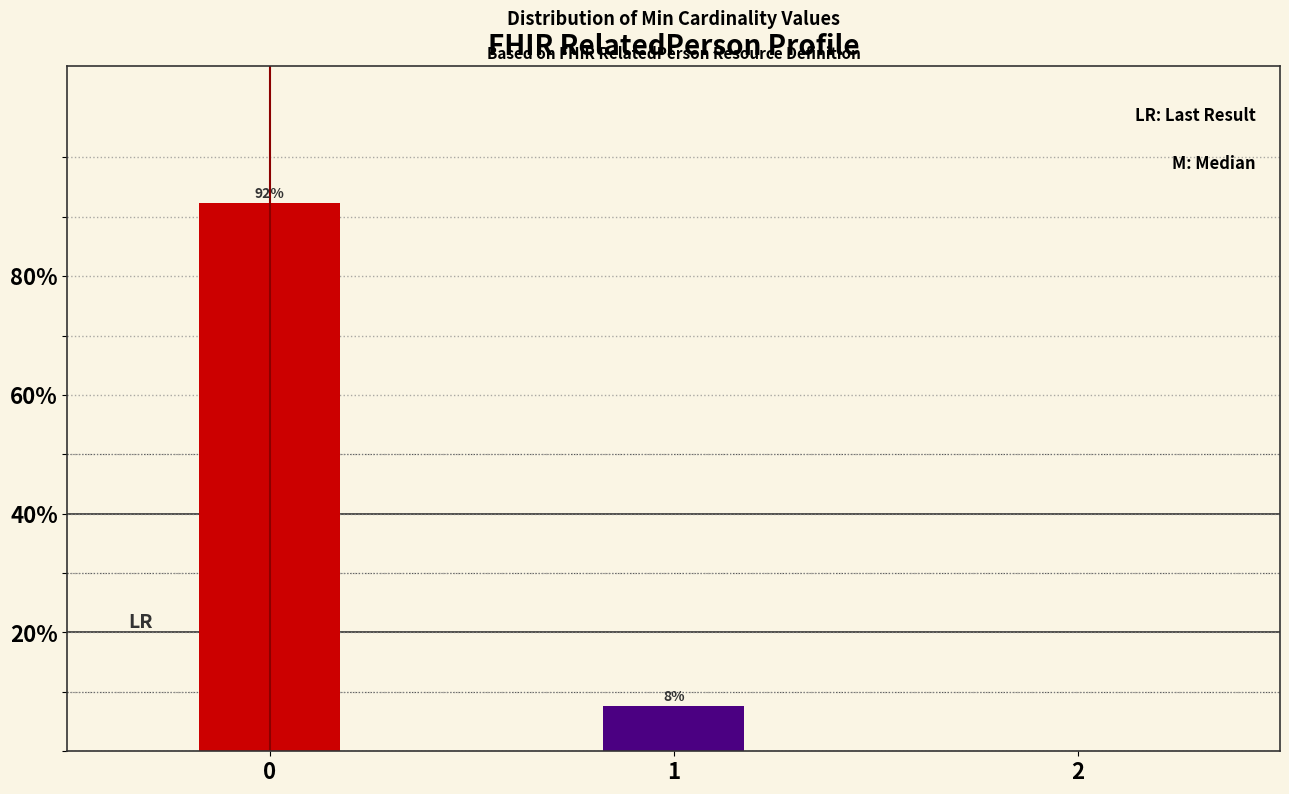

Is it true that the value at 2 is 0.0?

True